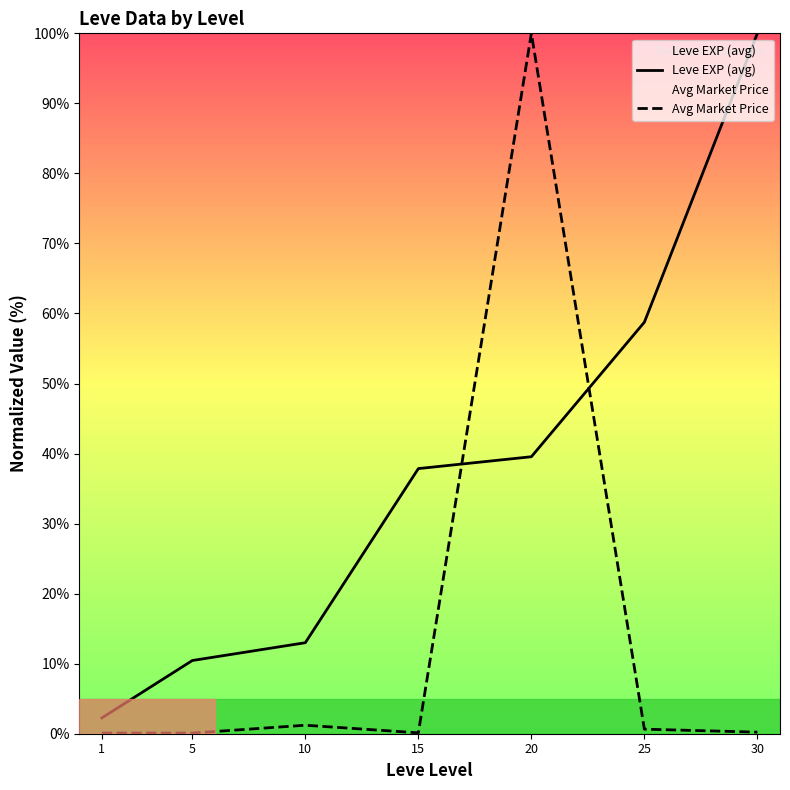

True or false: Avg Market Price and Leve EXP (avg) intersect in this chart.

True